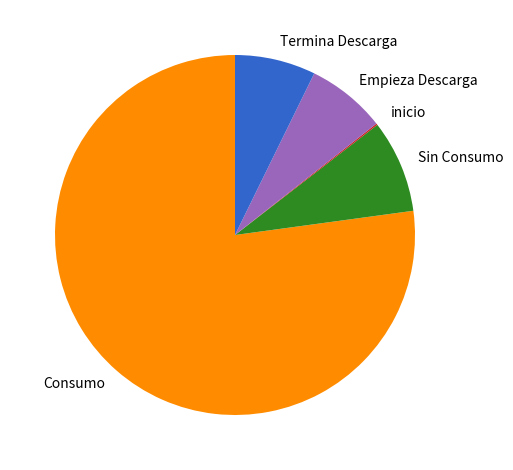

Is it true that Consumo is 77% of the pie?

True